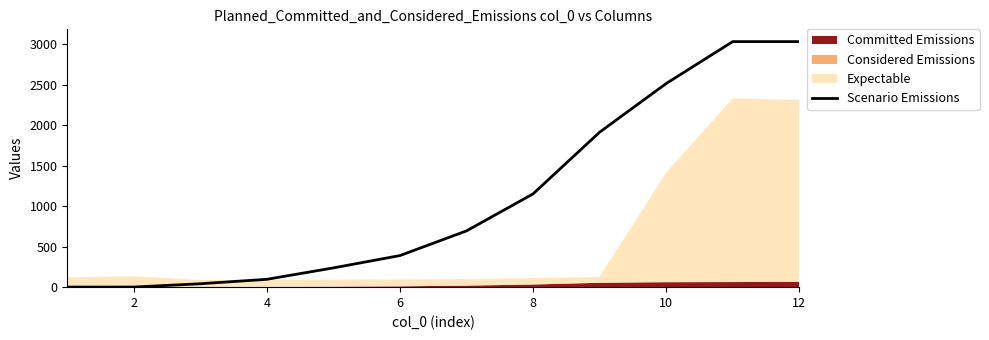

Reading left to right, list all the values displayed in this chart.

0.9	1.3	42.1	97.0	237.8	390.0	694.5	1151.3	1912.5	2512.9	3030.3	3030.3